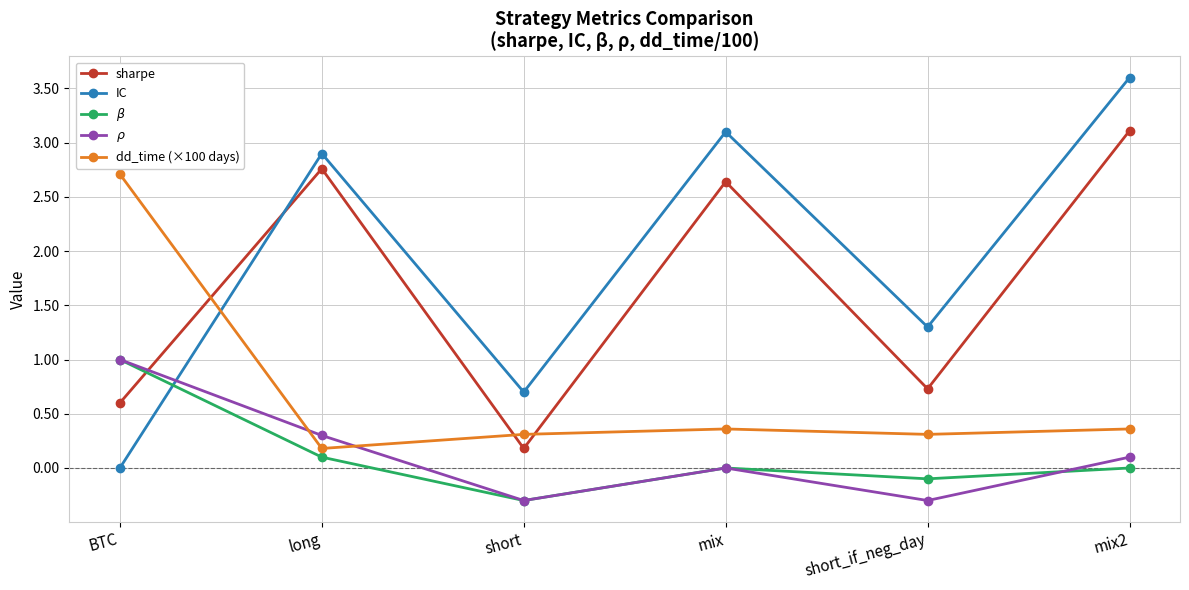

True or false: sharpe has a value of 0.6 at BTC.

True